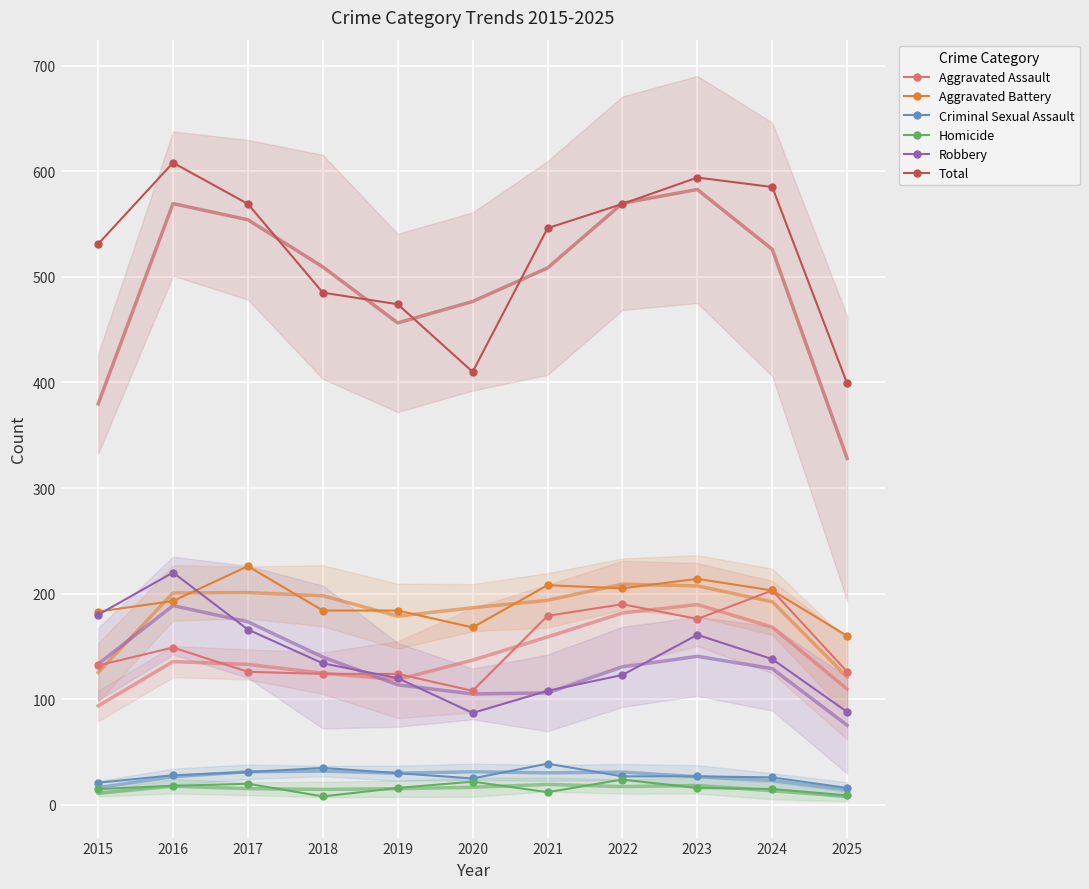

What is the average value of the Criminal Sexual Assault series?

28